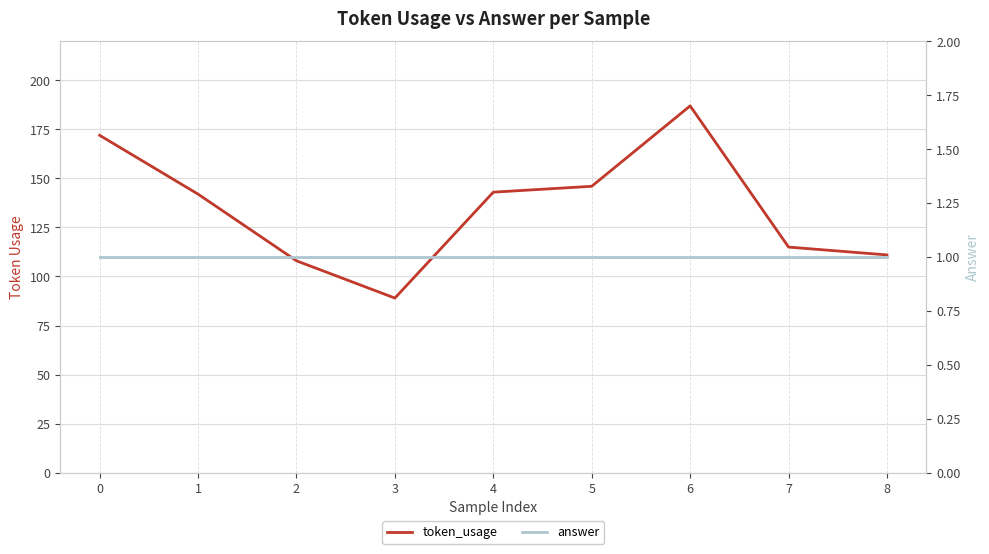

Which series has the largest total across all categories?

token_usage